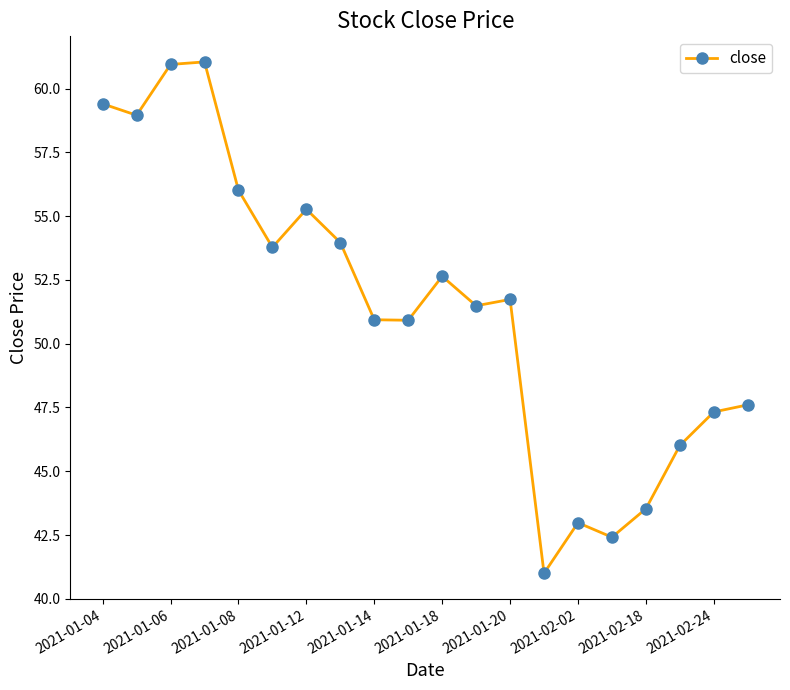

What is the average value?

51.4